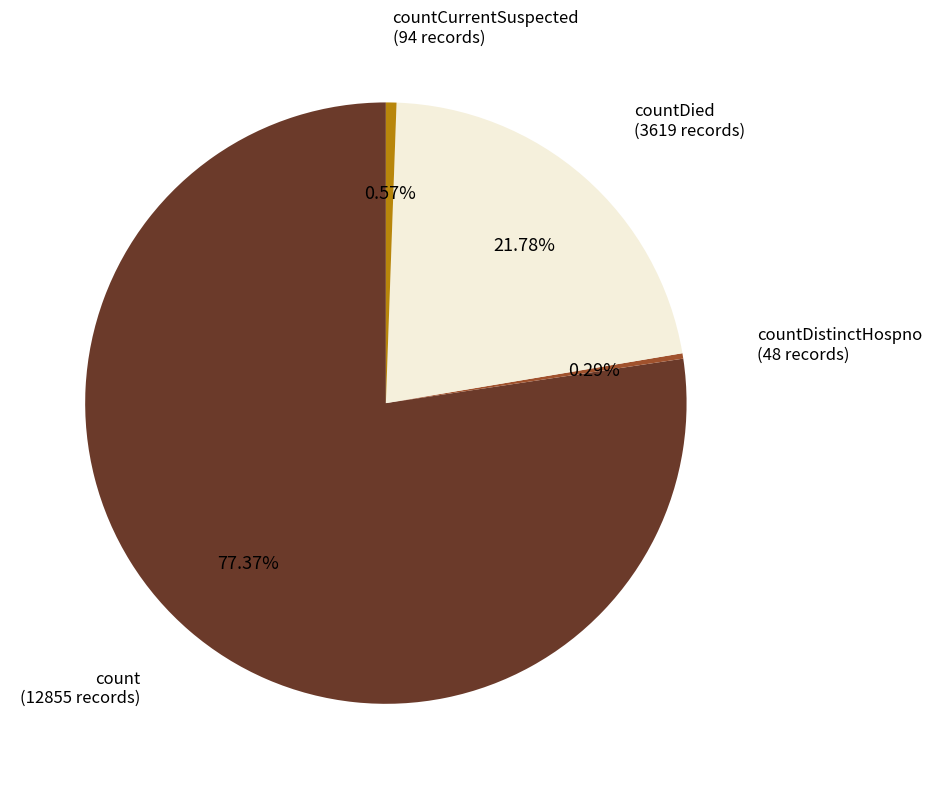

What is the majority slice?

count